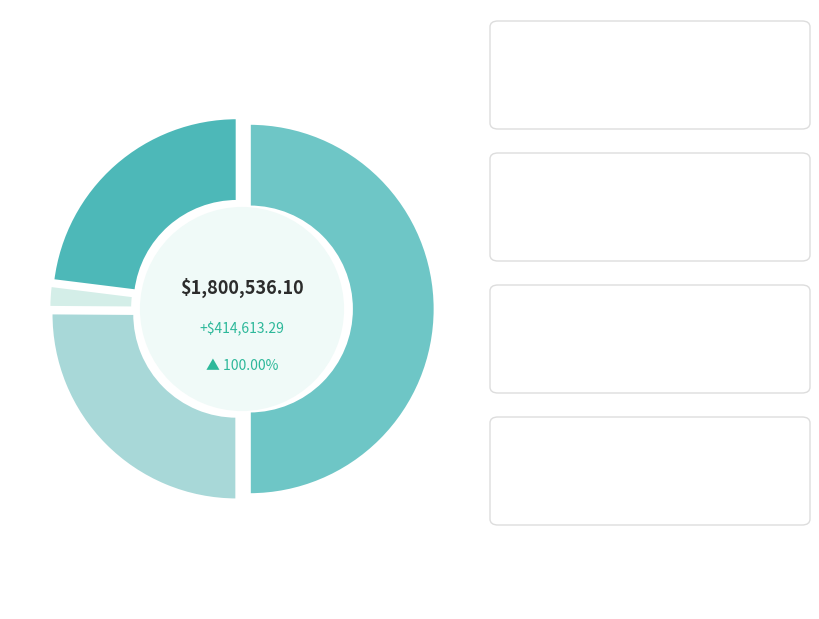

Does Total Capital Costs represent more than half of the total?

No